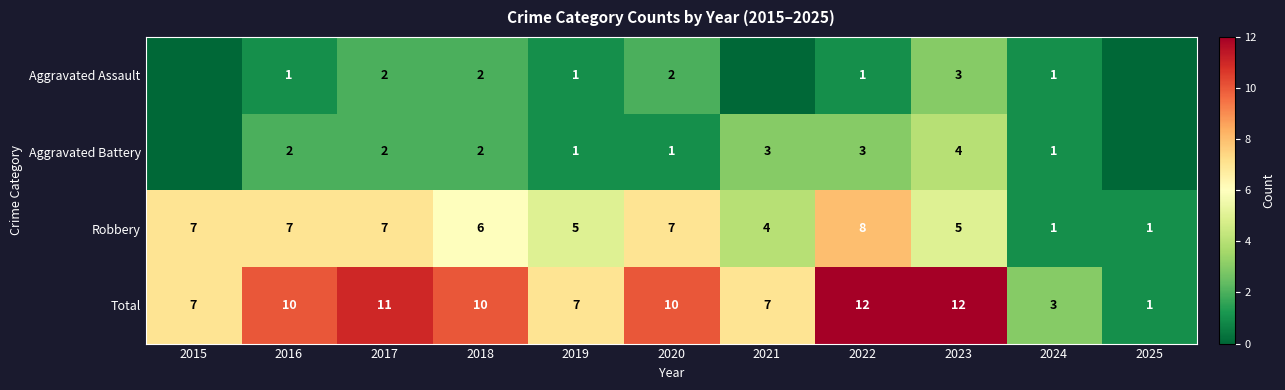

Rank the series at 2022 from lowest to highest value.

Aggravated Assault, Aggravated Battery, Robbery, Total